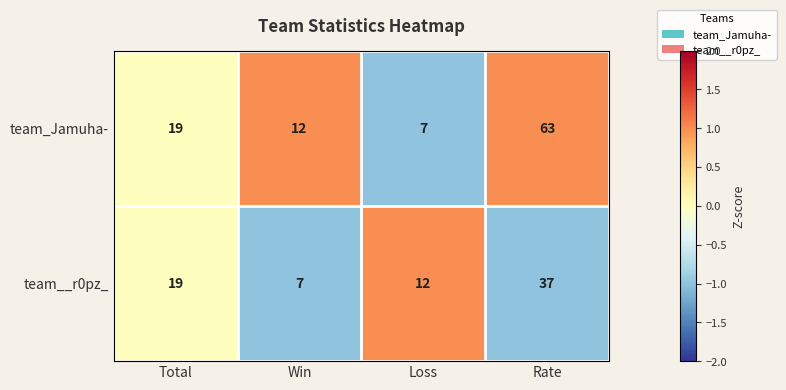

What is the difference between the second highest and minimum values in the team_Jamuha- series?

12